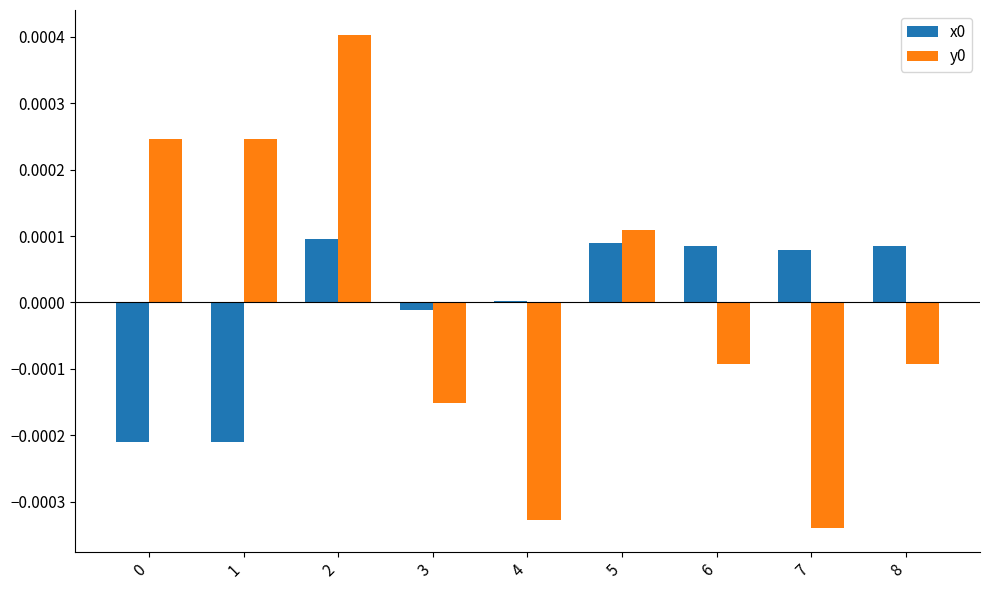

Is it true that y0 equals 0.0 at 2?

True